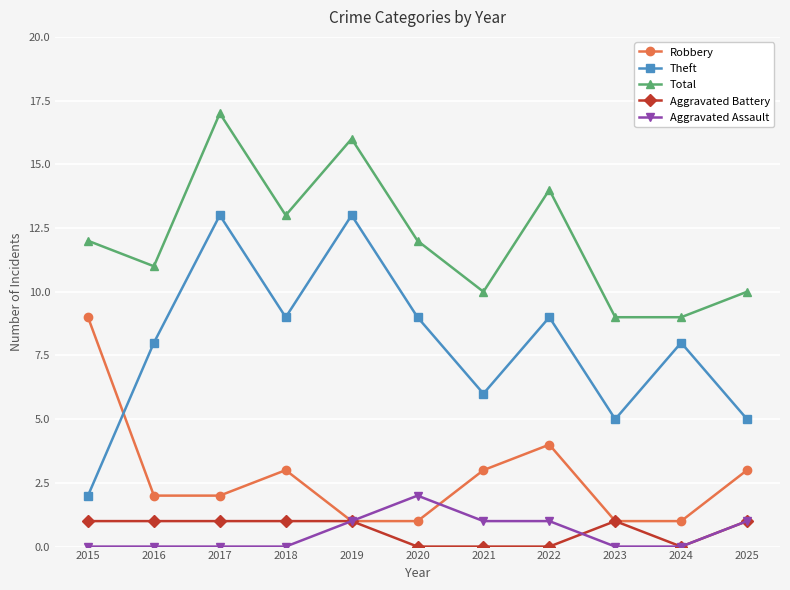

How many interior local peaks does the Robbery series have?

2